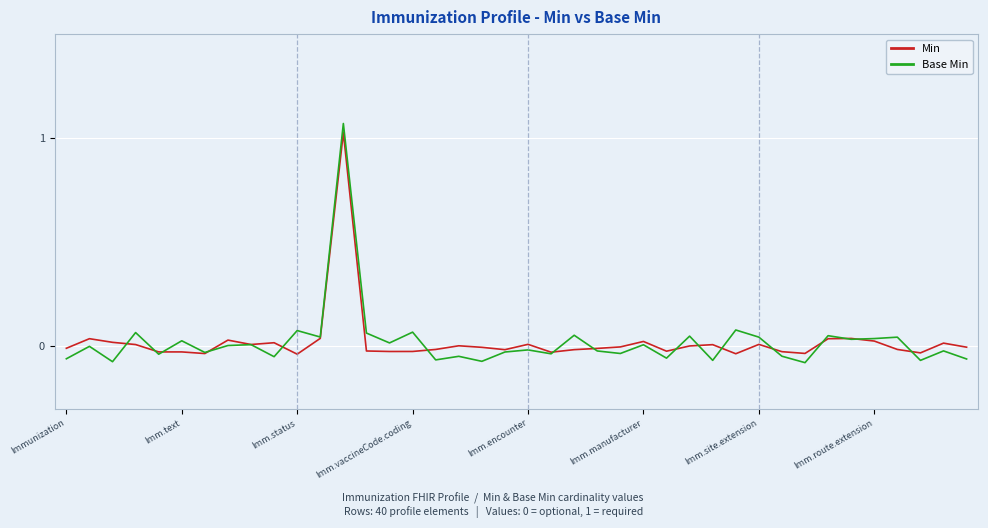

Which series has the largest range (max minus min)?

Base Min